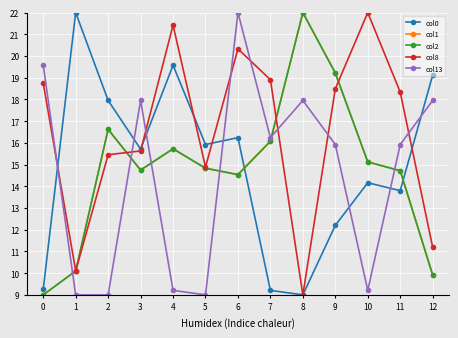

The value of col1 at 11 is 7.7. True or false?

False